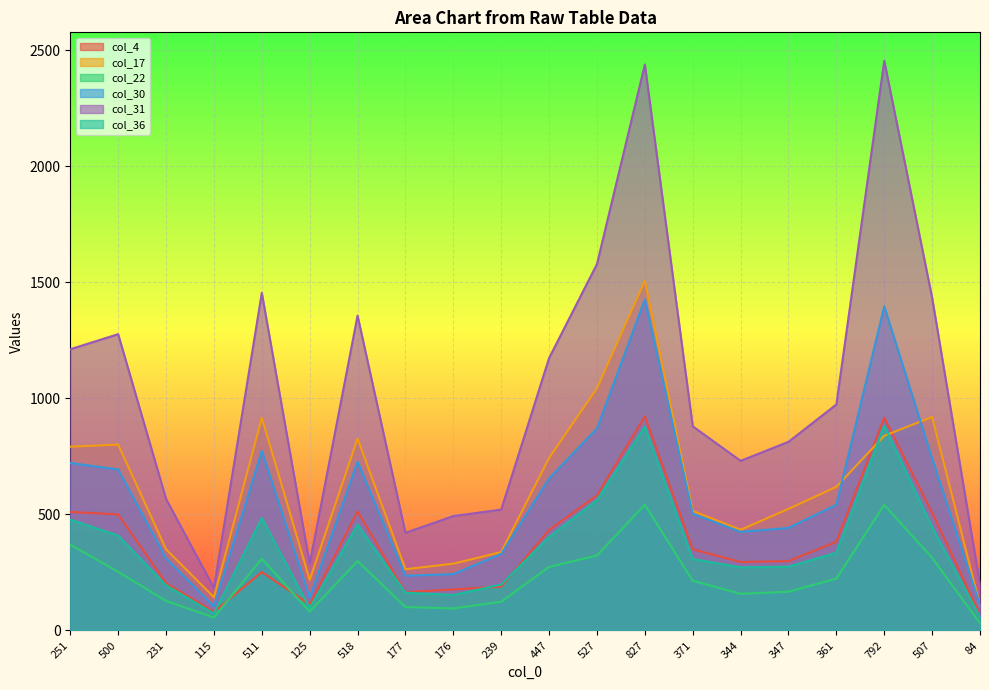

At which label does col_30 first exceed 542?

251